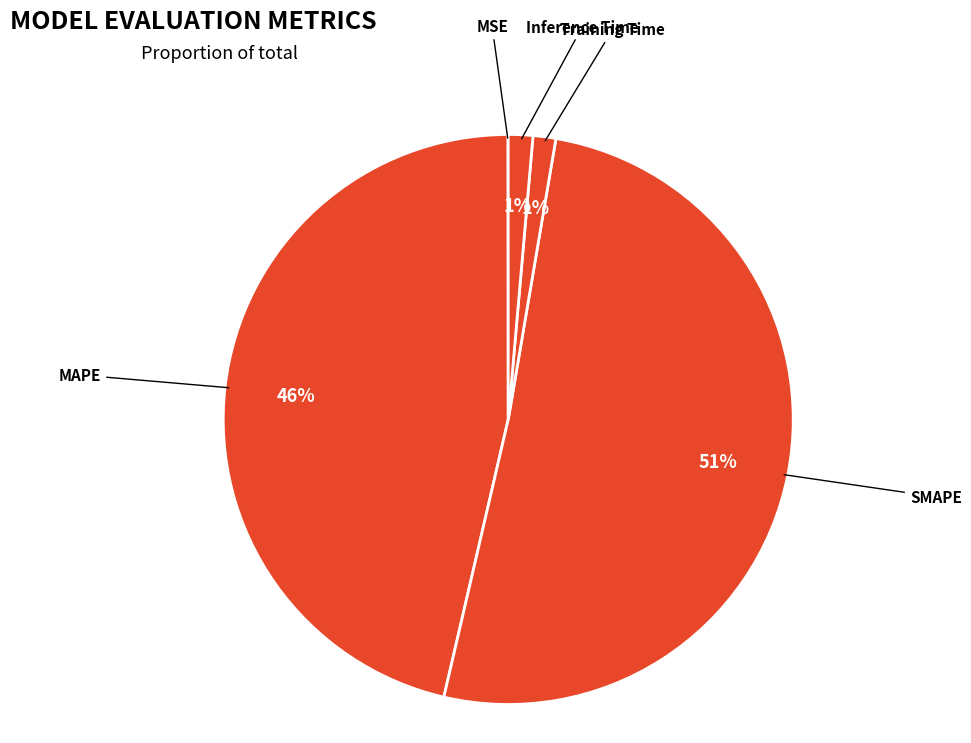

Which category has the biggest portion of the pie?

SMAPE